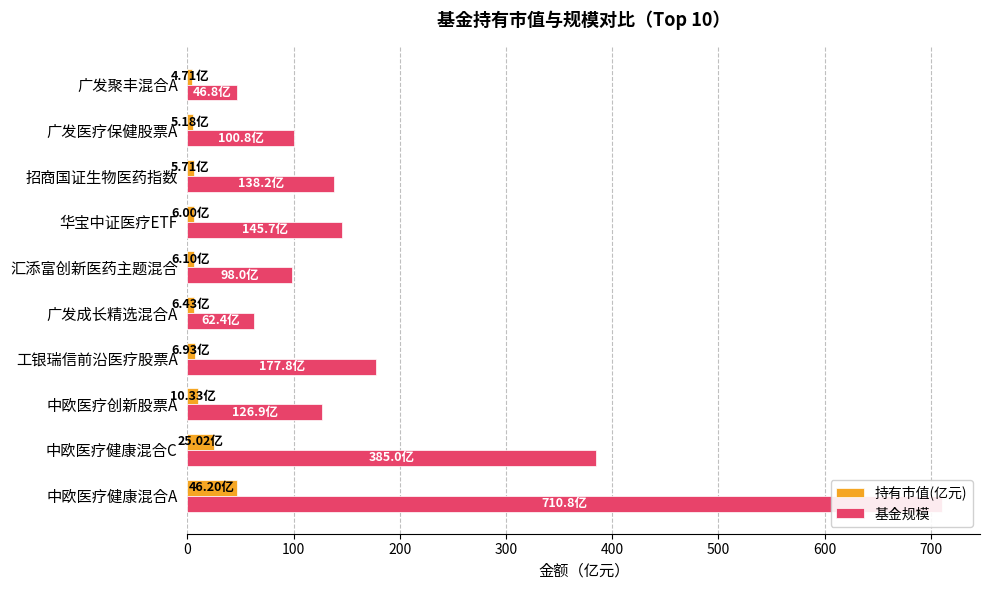

What is the difference between the second highest and second lowest values in the 基金规模 series?

322.6